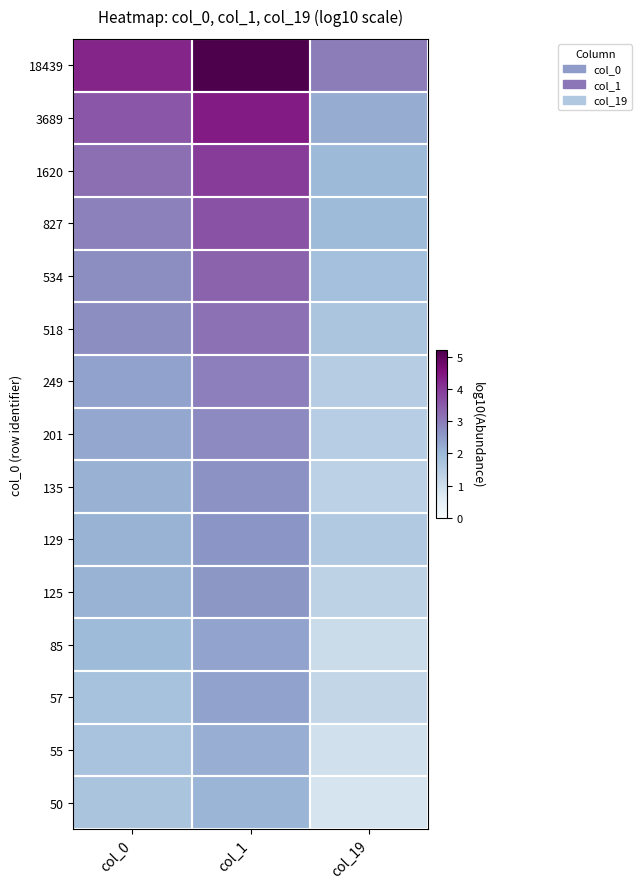

Reading left to right, what are all the values shown in this chart?

18439: col_0=4.3	col_1=5.2	col_19=3.0
3689: col_0=3.6	col_1=4.4	col_19=2.2
1620: col_0=3.2	col_1=3.9	col_19=2.0
827: col_0=2.9	col_1=3.6	col_19=1.9
534: col_0=2.7	col_1=3.4	col_19=1.8
518: col_0=2.7	col_1=3.1	col_19=1.7
249: col_0=2.4	col_1=2.9	col_19=1.5
201: col_0=2.3	col_1=2.8	col_19=1.4
135: col_0=2.1	col_1=2.7	col_19=1.3
129: col_0=2.1	col_1=2.6	col_19=1.6
125: col_0=2.1	col_1=2.6	col_19=1.3
85: col_0=1.9	col_1=2.4	col_19=1.1
57: col_0=1.8	col_1=2.4	col_19=1.2
55: col_0=1.7	col_1=2.2	col_19=1.0
50: col_0=1.7	col_1=2.1	col_19=0.8